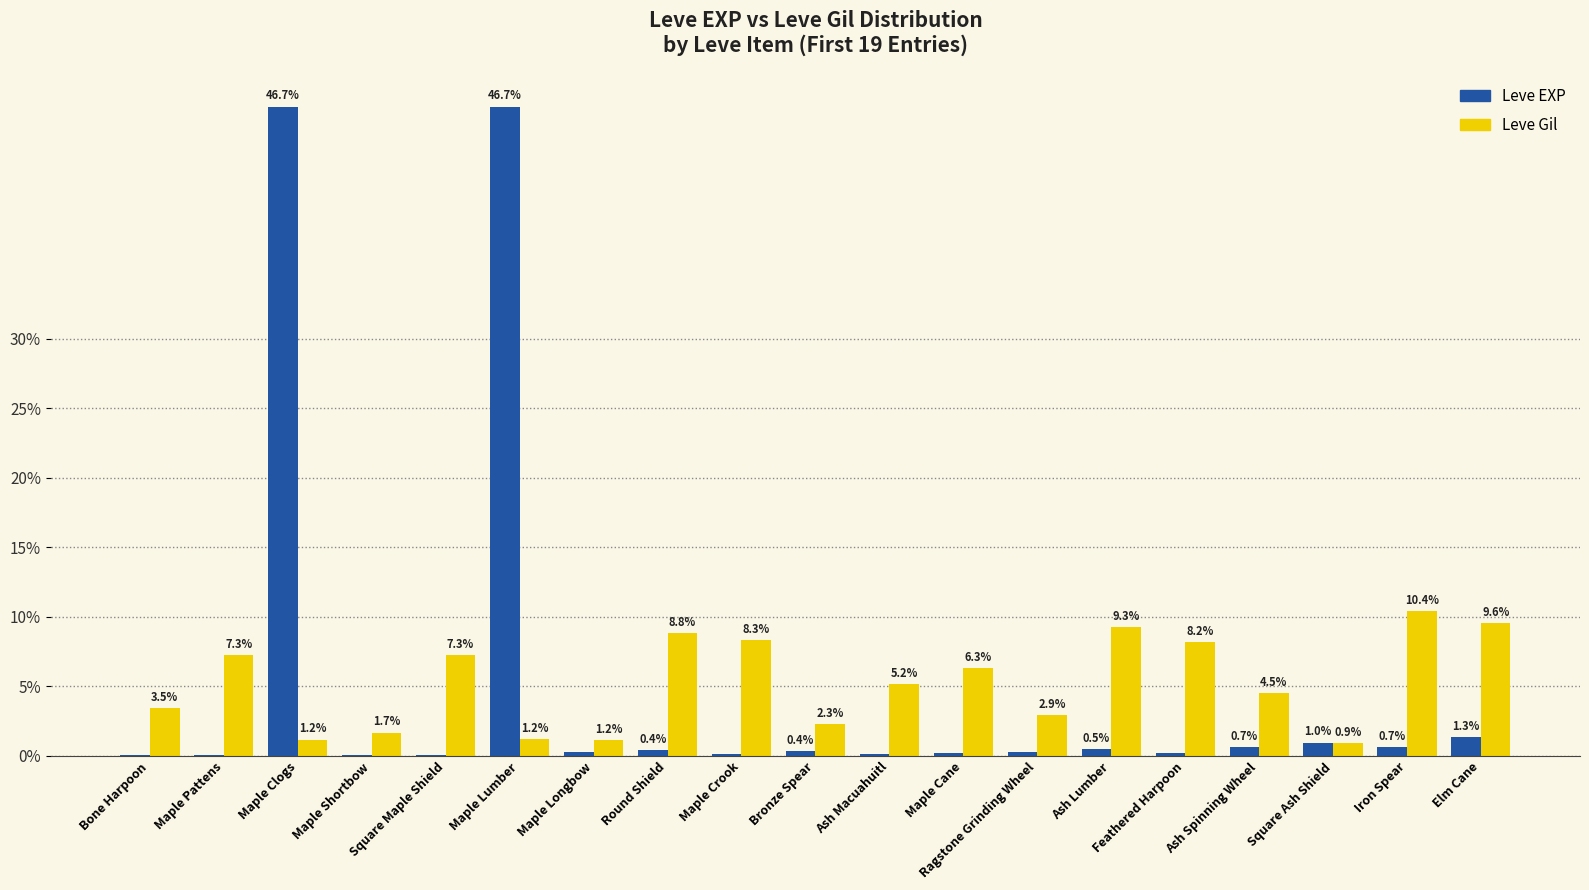

What is the difference between the Leve EXP values at Maple Clogs and Bone Harpoon?

46.6